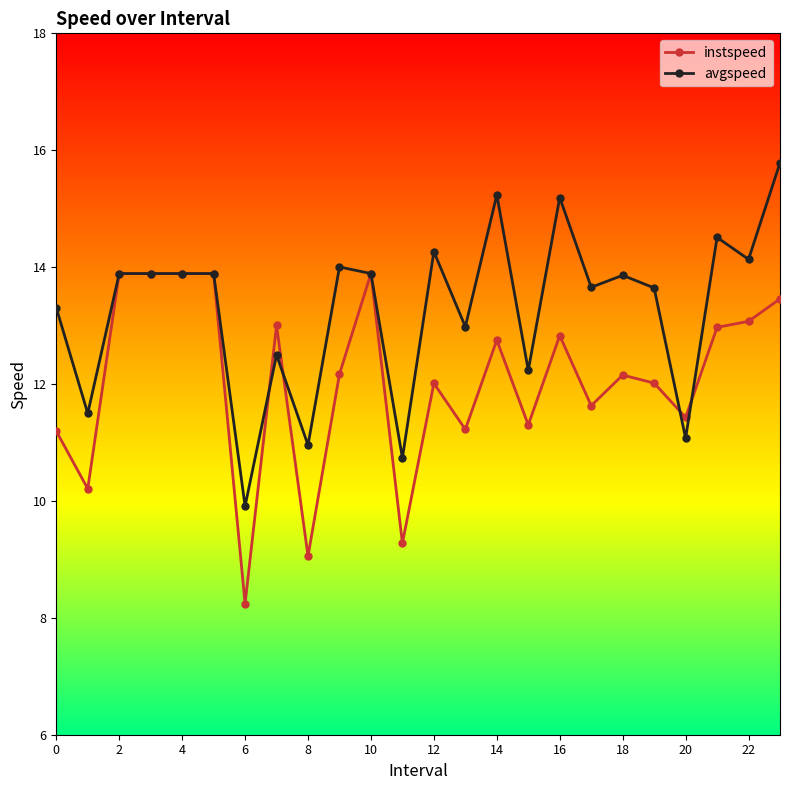

List the series in order of their overall mean, highest first.

avgspeed, instspeed